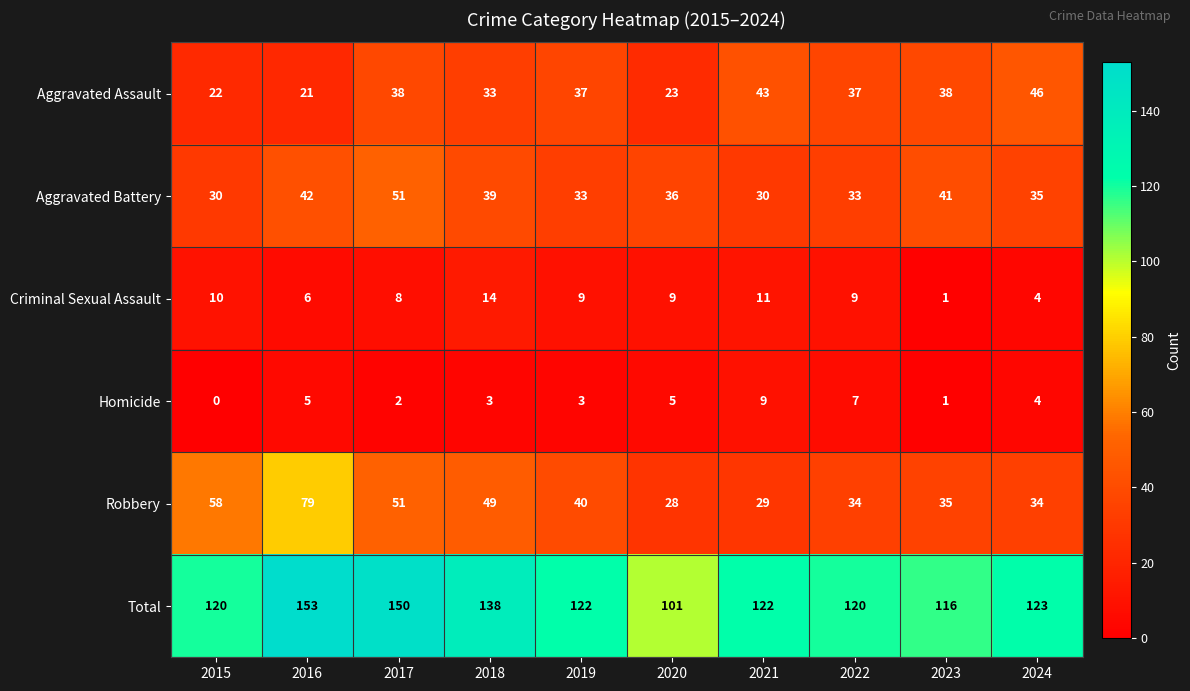

Which series has the largest range (max minus min)?

Total